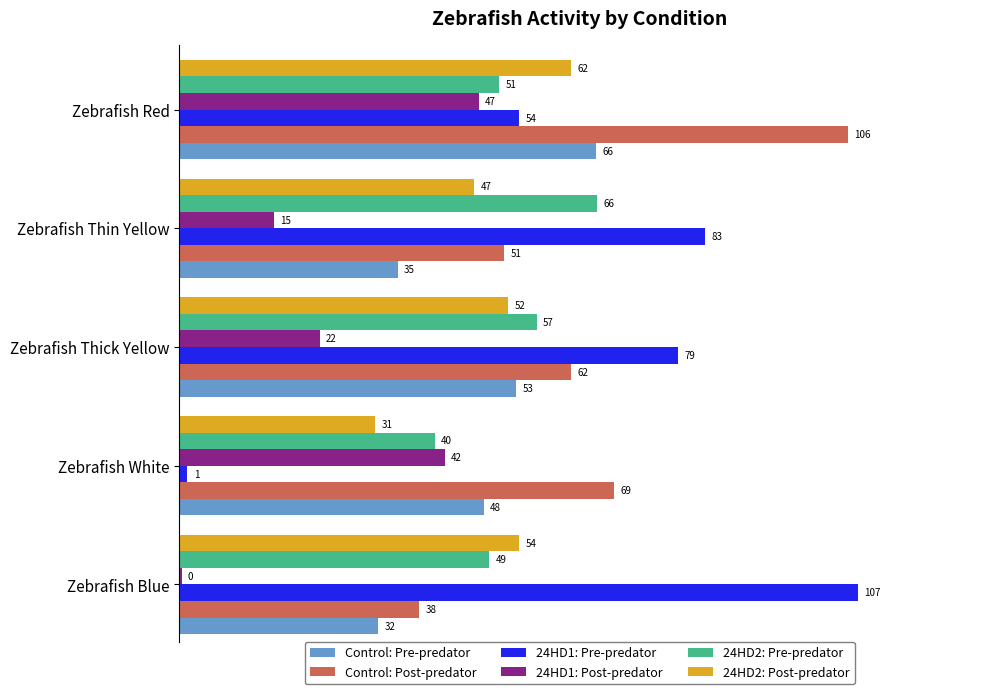

The Control: Post-predator series shows 62.0 at Zebrafish Thick Yellow. True or false?

True